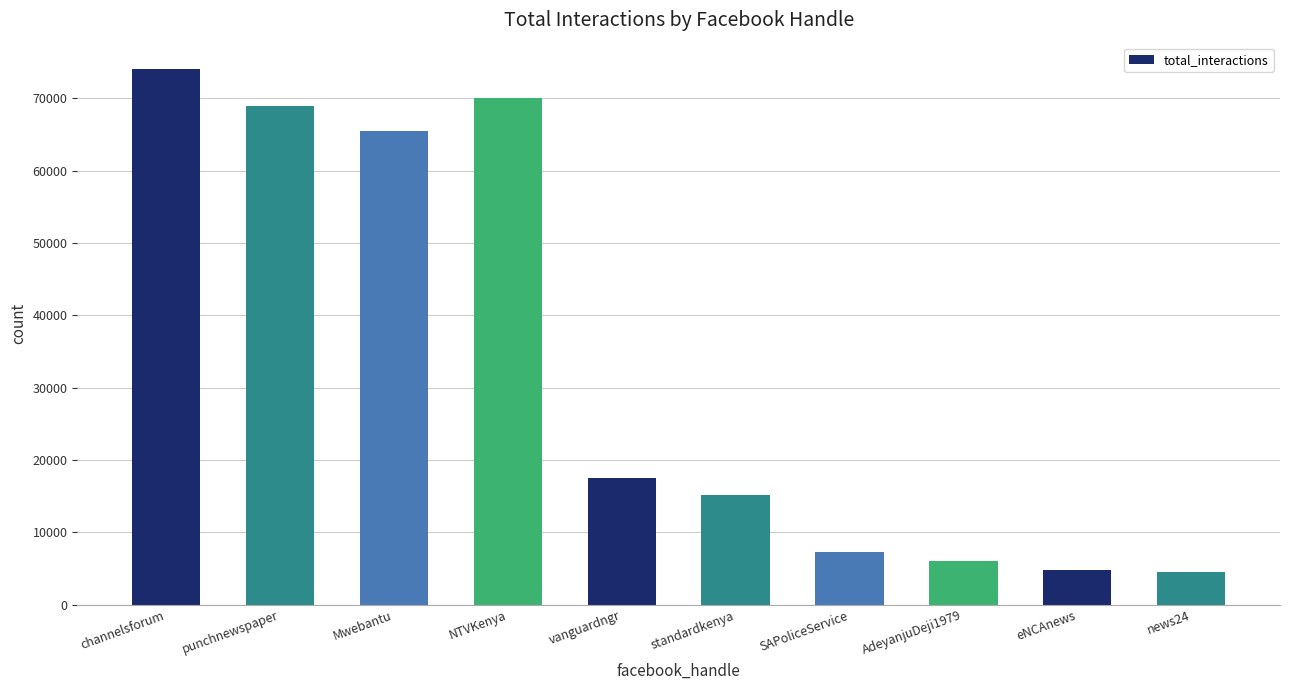

What is the label of the 6th bar from the left?

standardkenya